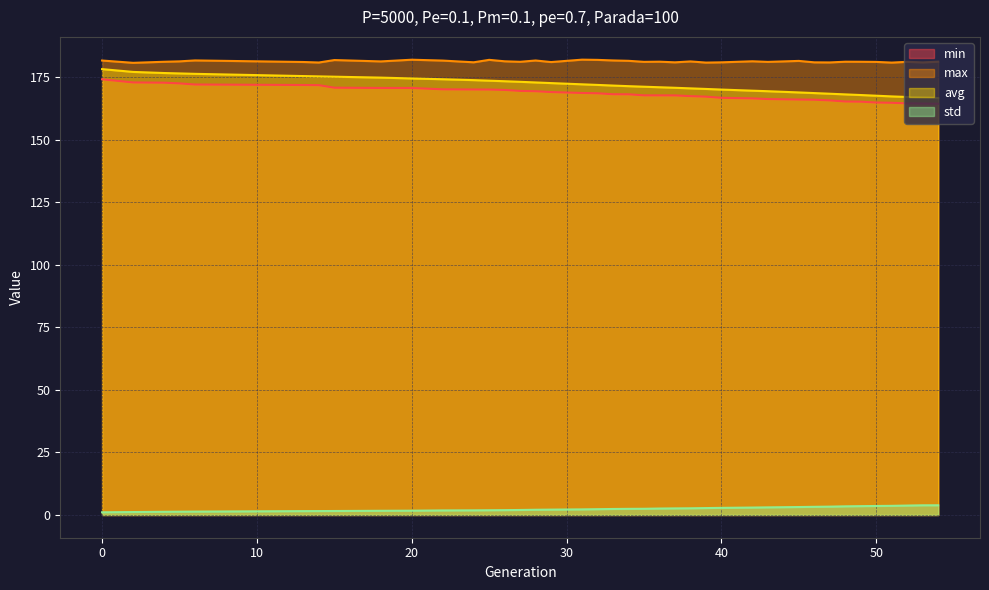

Where is the first local maximum for max?

6